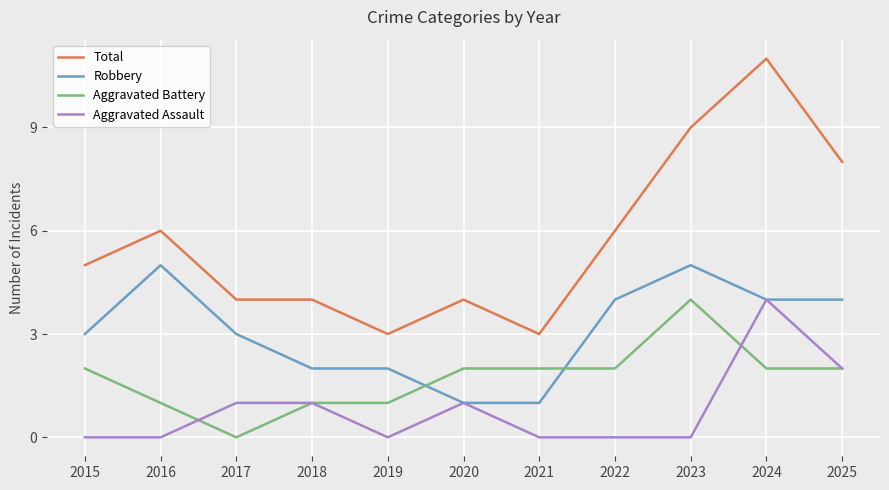

List the series in order of their overall mean, highest first.

Total, Robbery, Aggravated Battery, Aggravated Assault